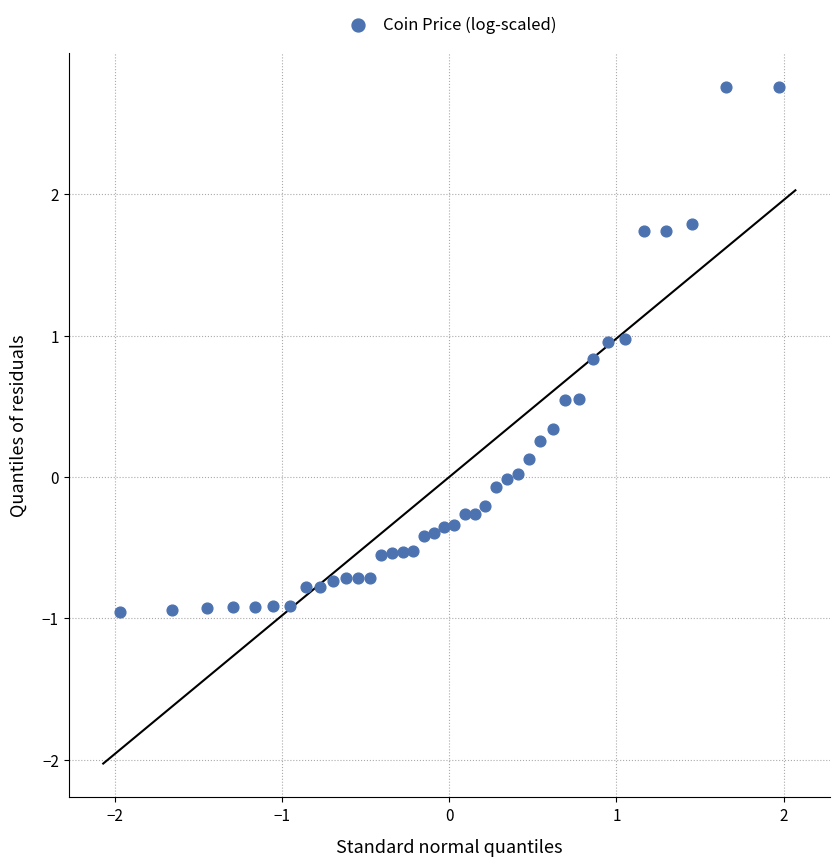

What is the range of Y values (max minus min)?

3.7